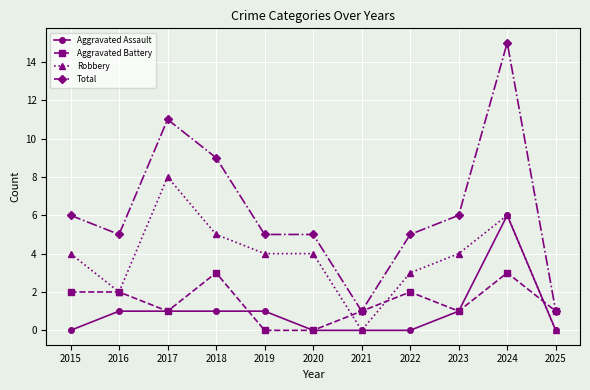

At which category is the sum across all series the highest?

2024